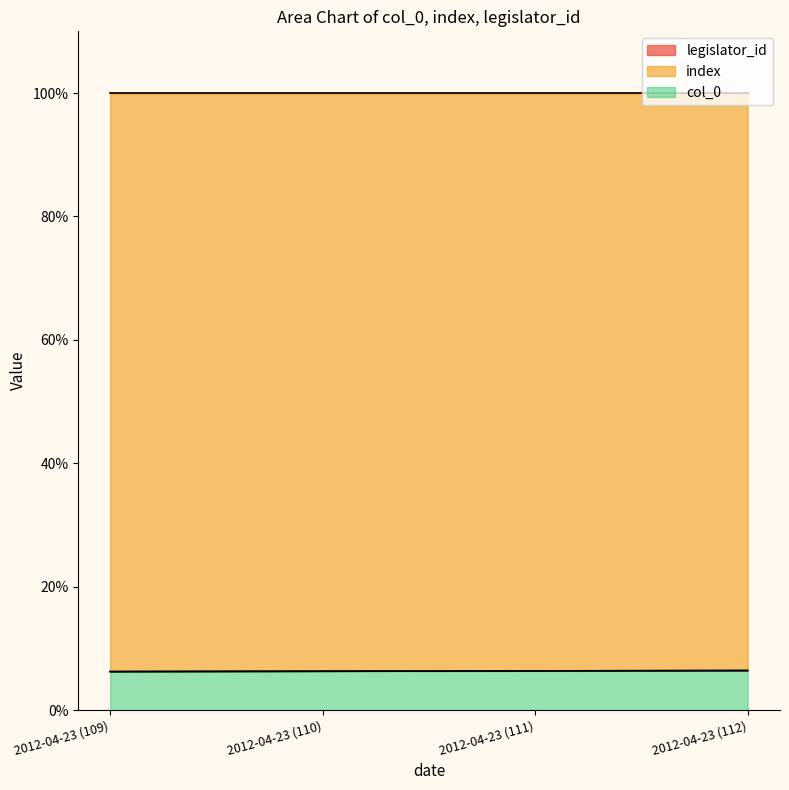

Is it true that col_0 equals 6.2 at 2012-04-23 (109)?

True